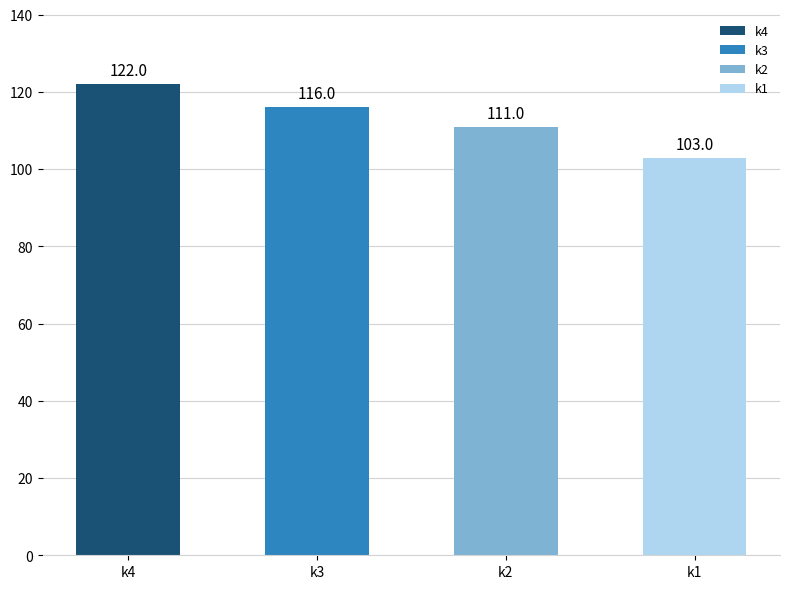

What is the difference between the maximum and minimum values?

19